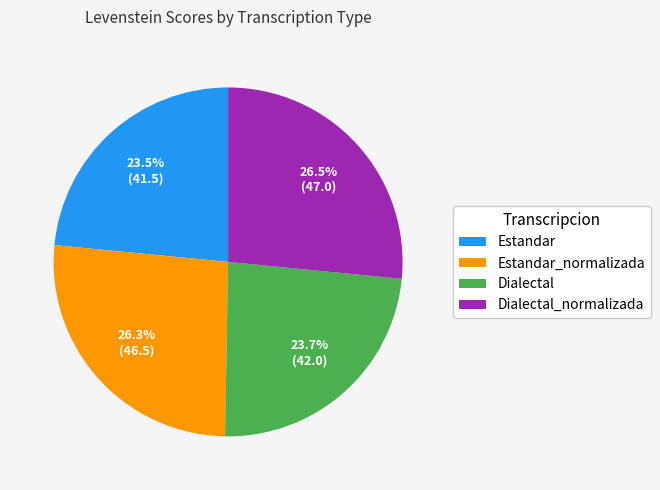

What is the total percentage of Estandar and Dialectal_normalizada?

50.0%